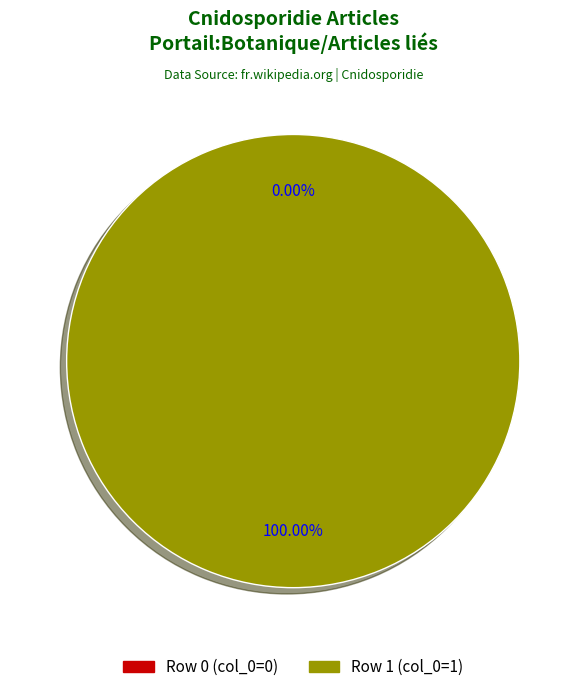

Which category has the biggest portion of the pie?

Row 1